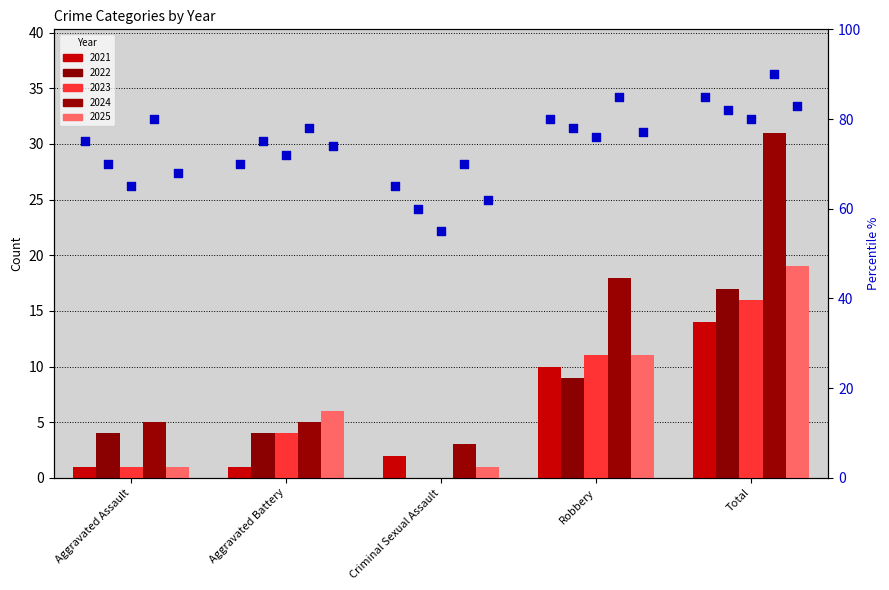

Which series has the largest total across all categories?

2024 pct